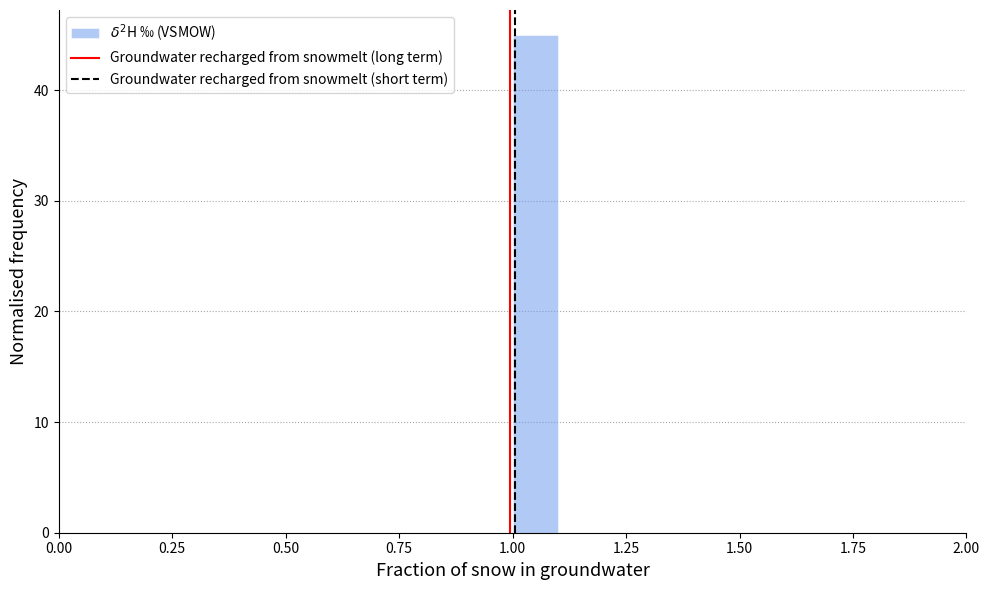

Around what value on the x-axis is the tallest bar? Give the approximate position of its centre, as read against the axis.

1.05